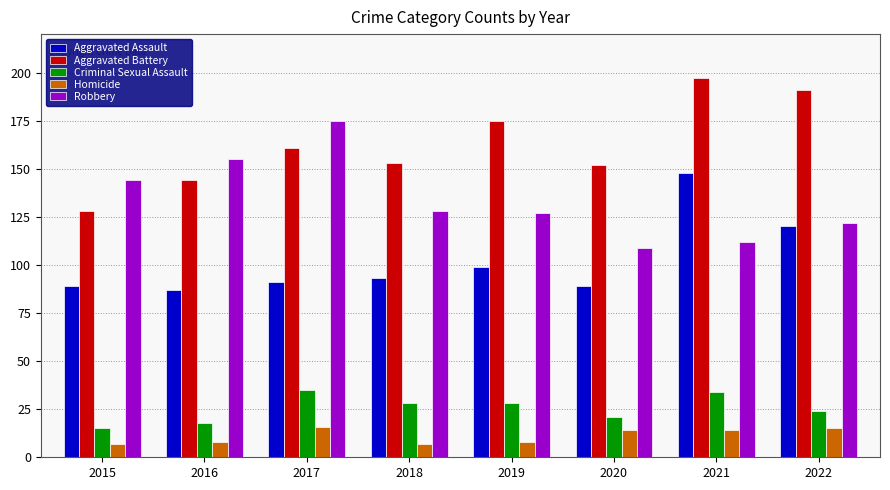

At how many categories does at least one series exceed 124?

8